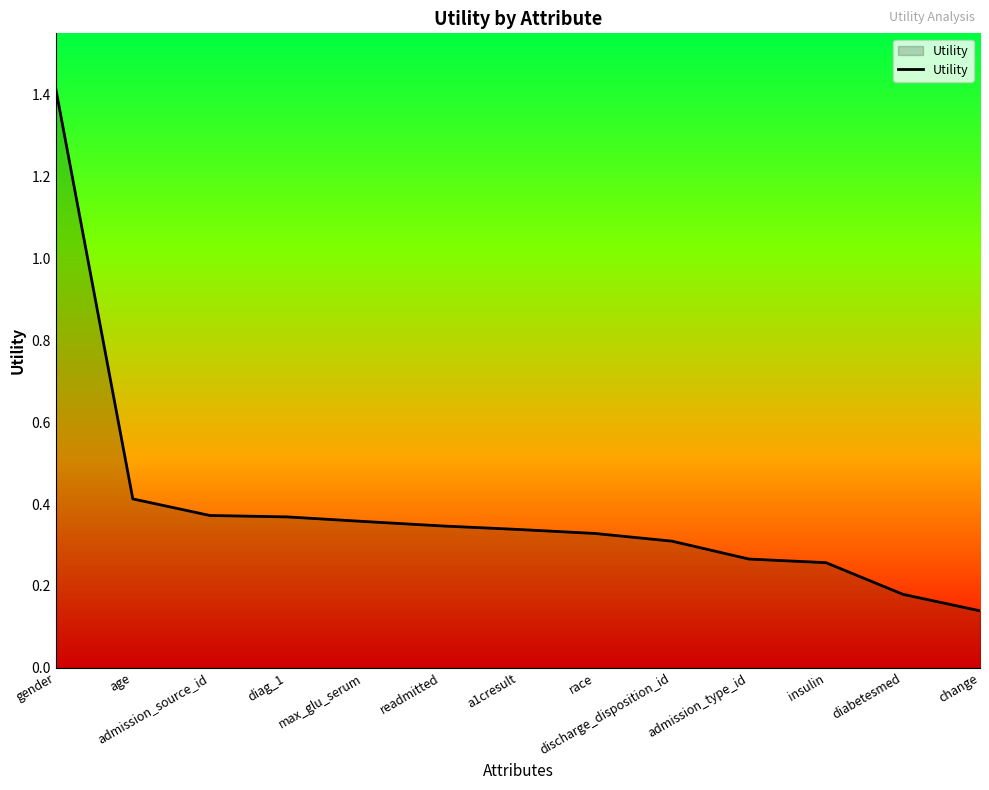

Between change and discharge_disposition_id, which is larger?

discharge_disposition_id